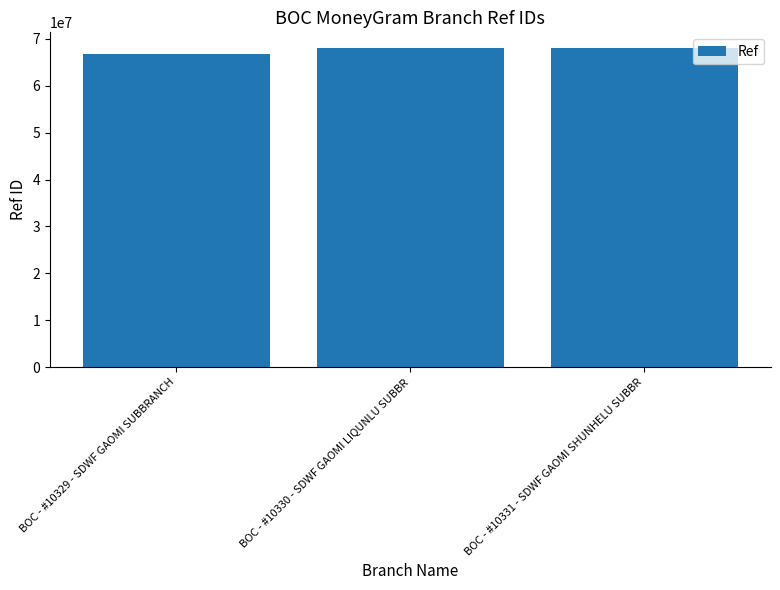

How many data points are less than 67992533?

1